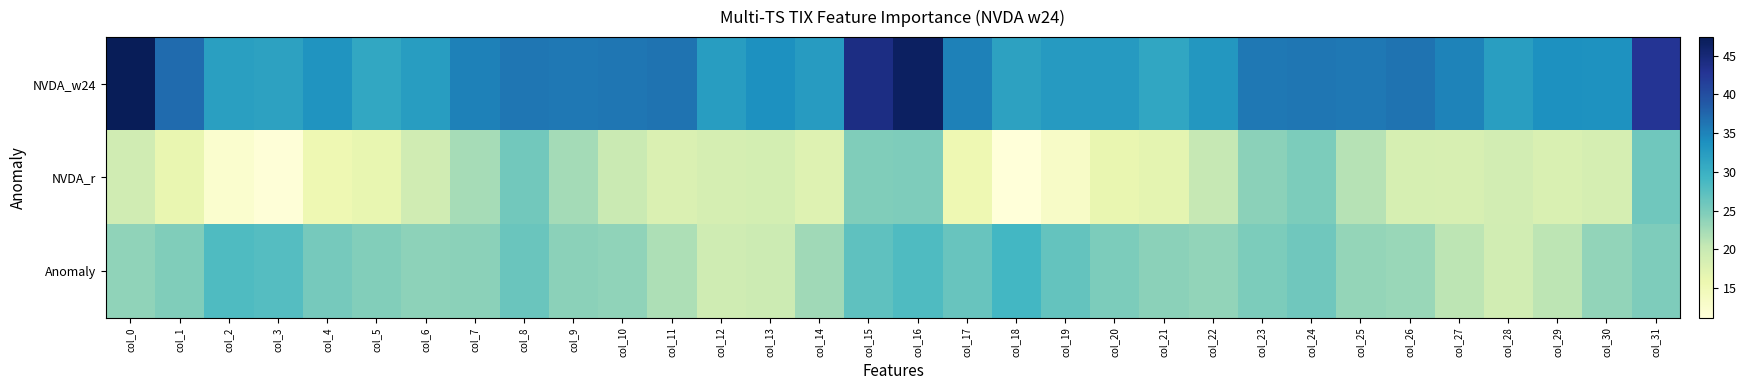

Reading left to right, list all the values displayed in this chart.

NVDA_w24: col_0=47.4	col_1=37.2	col_2=32.1	col_3=31.7	col_4=33.3	col_5=31.0	col_6=32.3	col_7=35.2	col_8=36.1	col_9=36.0	col_10=36.1	col_11=36.5	col_12=32.3	col_13=33.8	col_14=32.5	col_15=44.1	col_16=46.6	col_17=35.2	col_18=31.7	col_19=32.6	col_20=32.6	col_21=31.1	col_22=33.0	col_23=36.1	col_24=36.2	col_25=36.1	col_26=36.4	col_27=35.0	col_28=32.1	col_29=33.8	col_30=33.6	col_31=42.8
NVDA_r: col_0=19.2	col_1=16.2	col_2=12.4	col_3=11.4	col_4=15.6	col_5=16.4	col_6=19.2	col_7=22.2	col_8=25.7	col_9=22.4	col_10=19.9	col_11=17.9	col_12=18.7	col_13=18.8	col_14=17.4	col_15=24.7	col_16=24.9	col_17=15.5	col_18=11.2	col_19=13.2	col_20=16.2	col_21=16.8	col_22=20.3	col_23=23.9	col_24=25.0	col_25=21.3	col_26=18.5	col_27=18.3	col_28=18.9	col_29=18.1	col_30=18.6	col_31=25.9
Anomaly: col_0=23.8	col_1=24.7	col_2=28.2	col_3=27.9	col_4=25.4	col_5=24.5	col_6=23.9	col_7=24.0	col_8=26.2	col_9=24.1	col_10=23.7	col_11=21.9	col_12=19.4	col_13=19.7	col_14=22.7	col_15=27.1	col_16=28.3	col_17=26.4	col_18=29.1	col_19=26.6	col_20=25.0	col_21=23.9	col_22=23.6	col_23=25.0	col_24=25.8	col_25=23.4	col_26=23.2	col_27=20.9	col_28=19.0	col_29=20.8	col_30=23.5	col_31=24.8